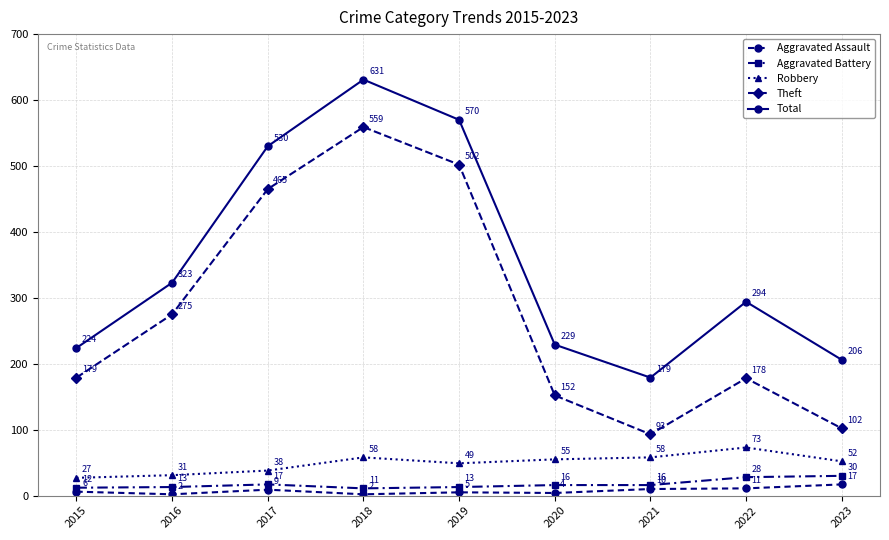

What is the difference between the maximum and minimum values in the Total series?

452